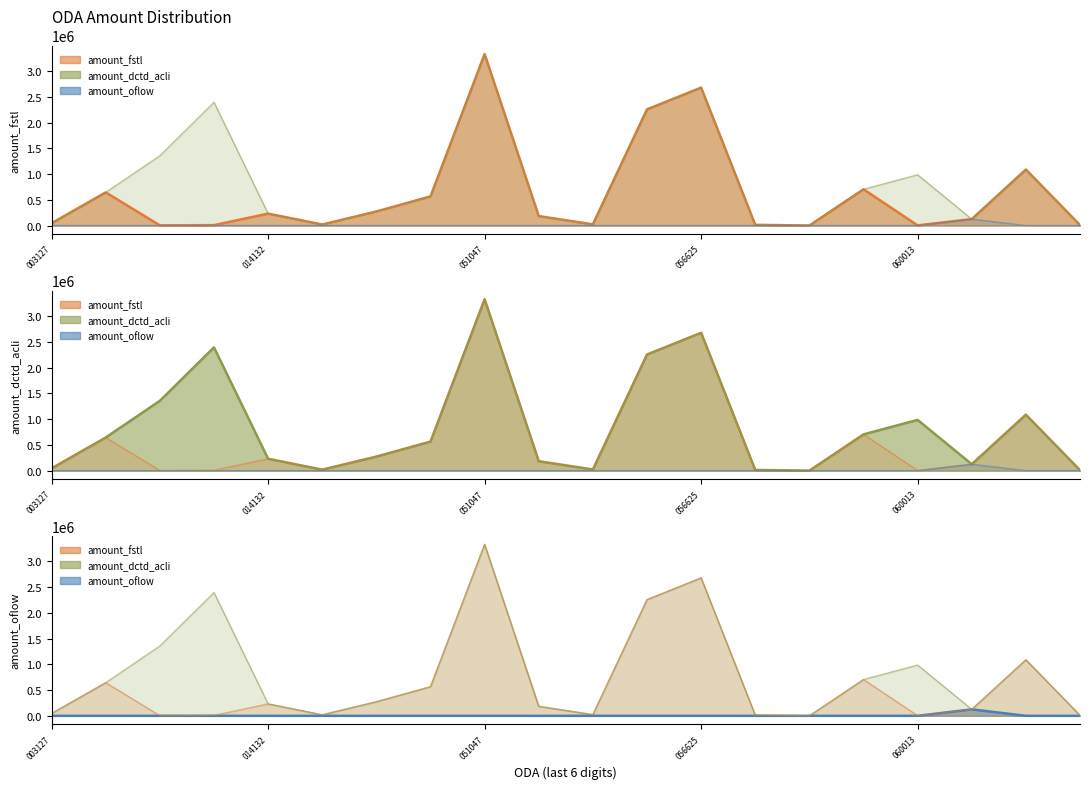

At how many categories does at least one series exceed 96967?

14